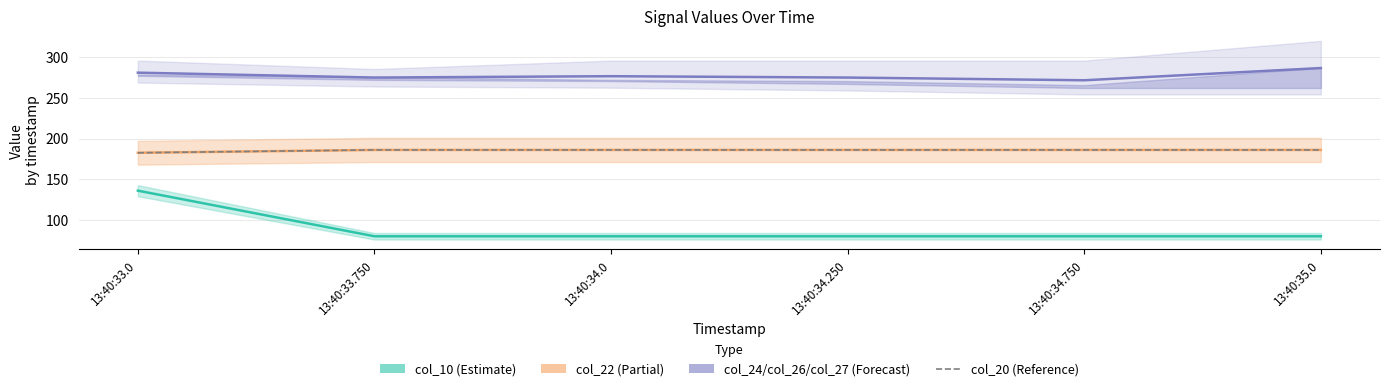

What value does the data have at 13:40:34.250?

186.0